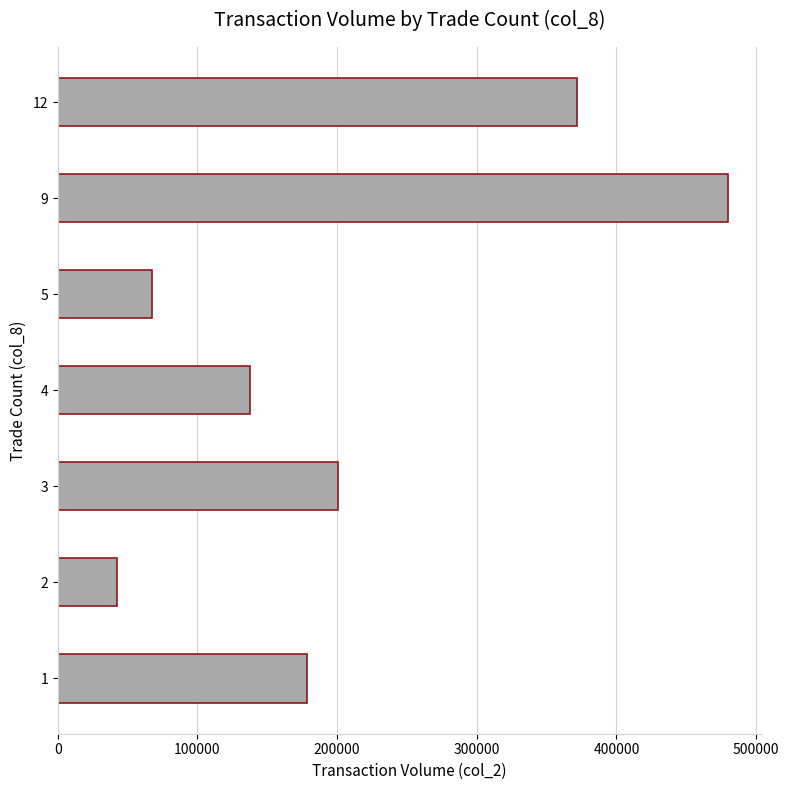

Which label corresponds to the smallest value in the chart?

2